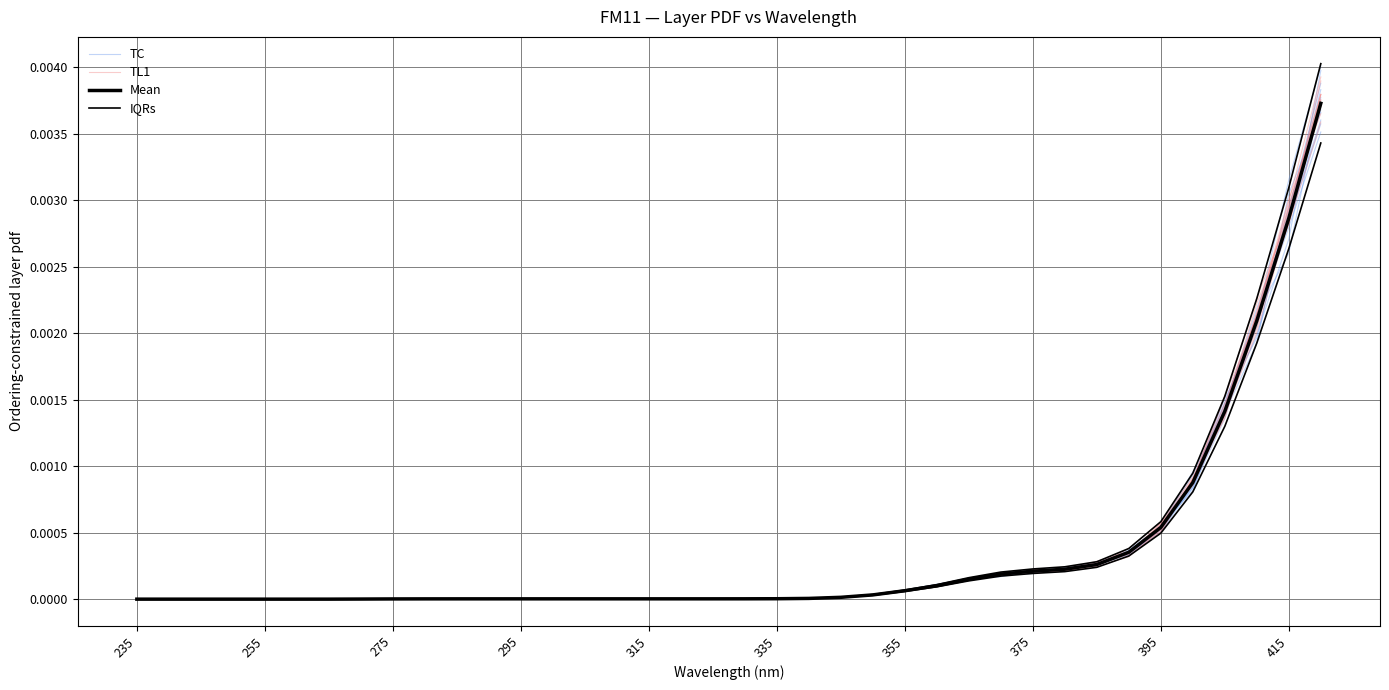

Where is Mean nearest to the value 0?

235